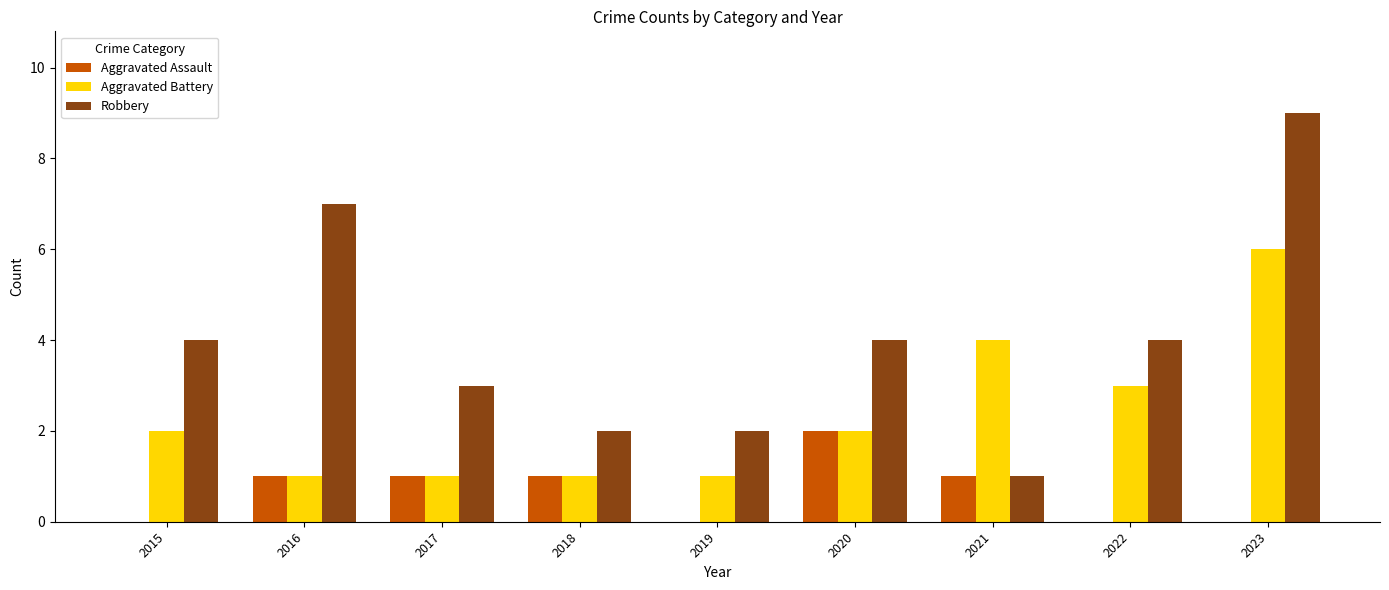

How many groups of bars are there?

9